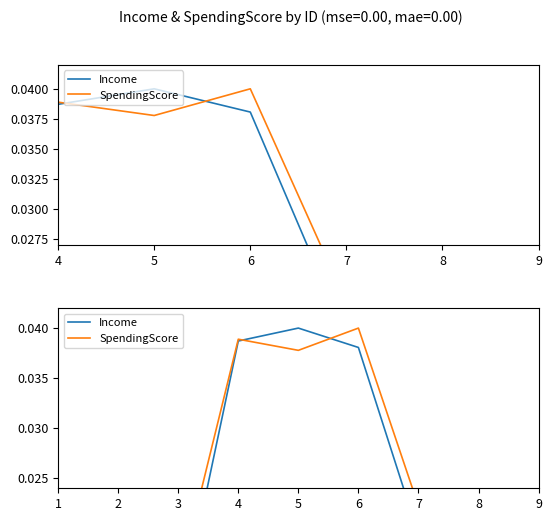

At 4, list the series in order from largest to smallest.

SpendingScore, Income